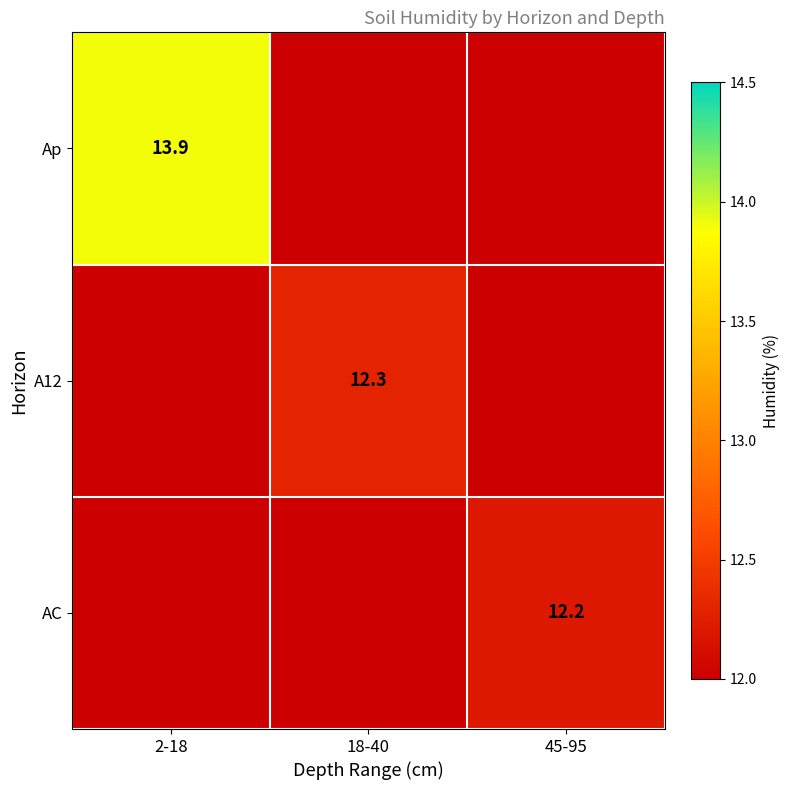

What is the maximum value shown in the chart?

13.9